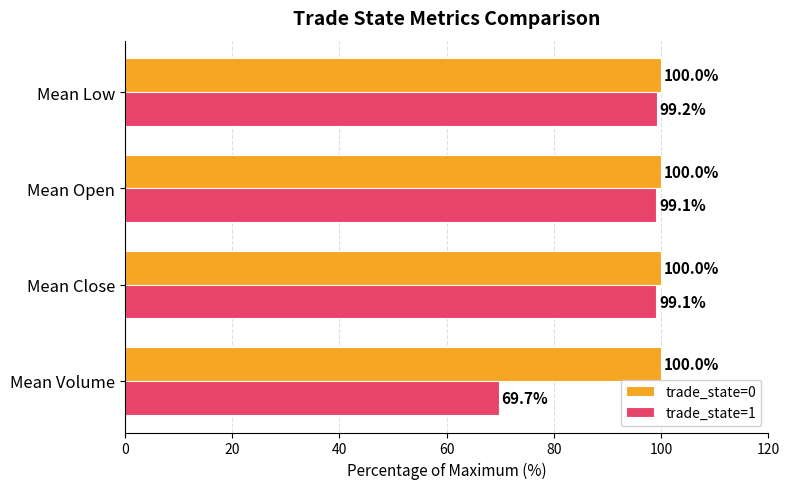

List the series in order of their peak value, lowest first.

trade_state=1, trade_state=0